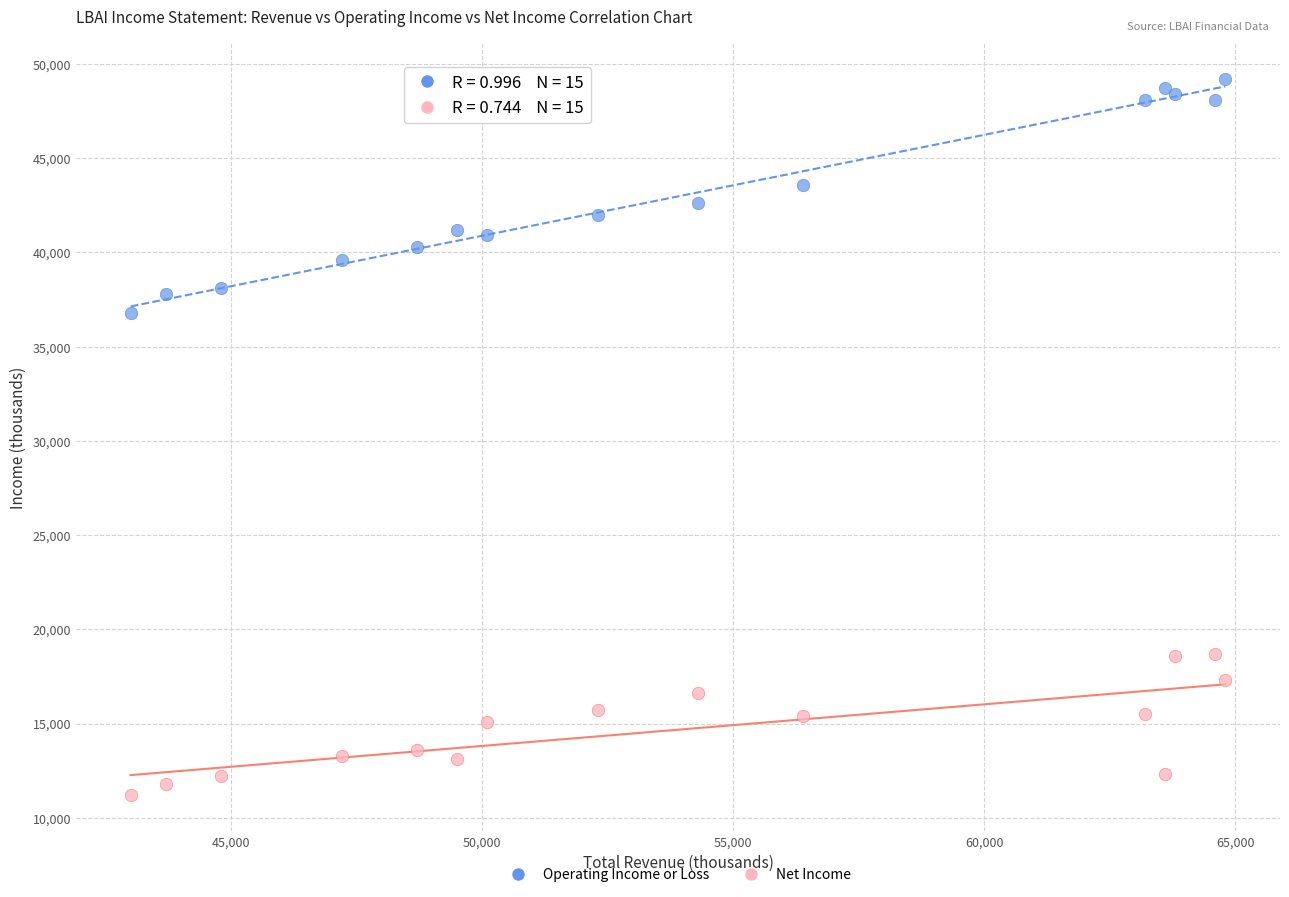

Which series reaches the maximum Y coordinate?

Operating Income or Loss